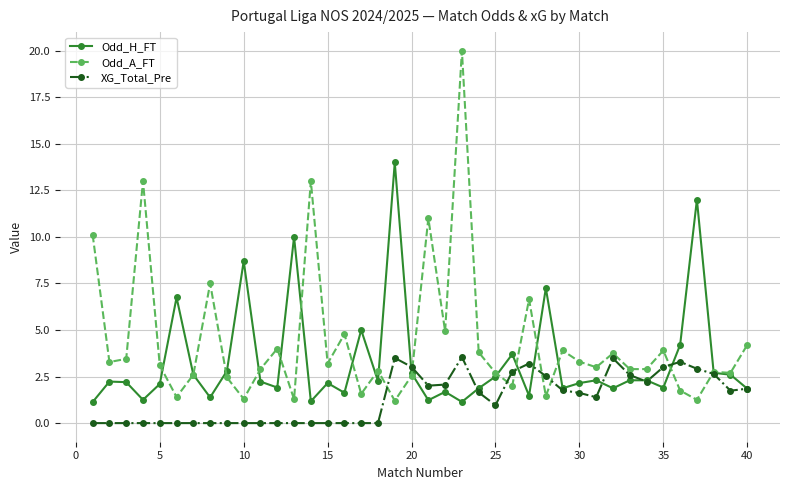

What are all the series names shown in the legend?

Odd_H_FT, Odd_A_FT, XG_Total_Pre